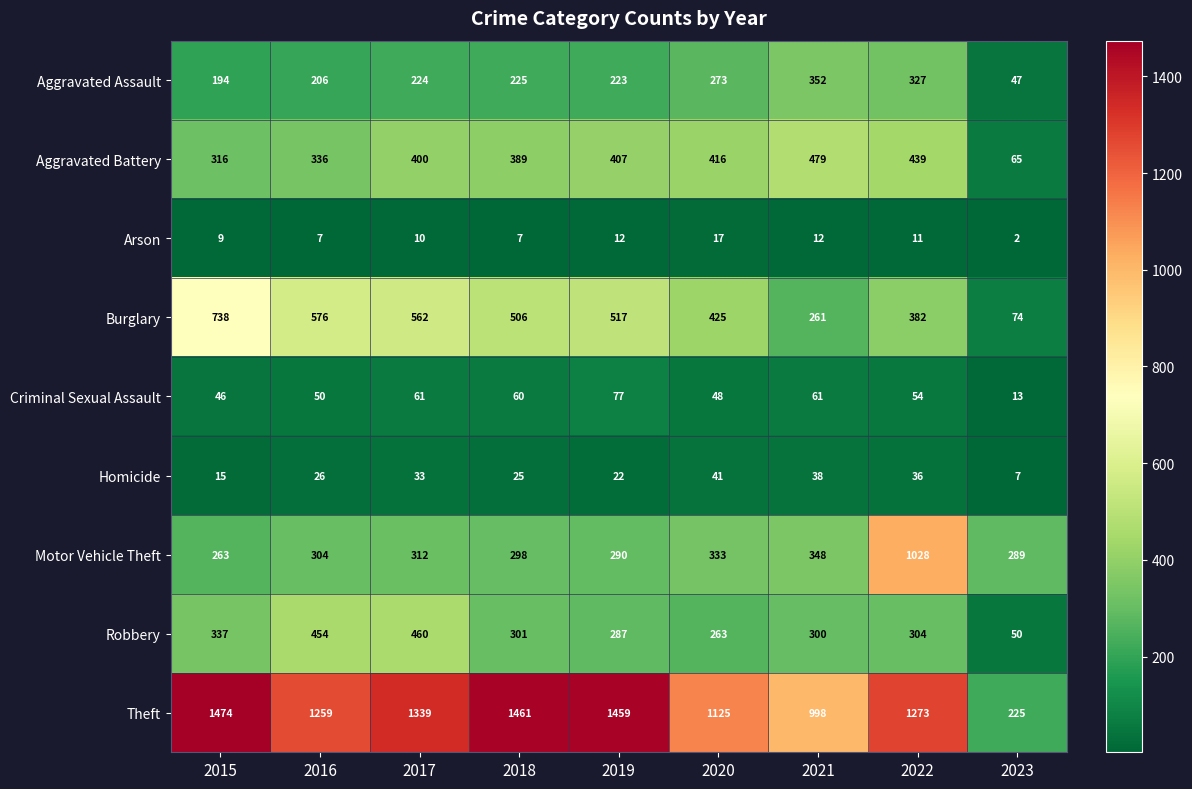

Is it true that Aggravated Assault equals 327 at 2022?

True